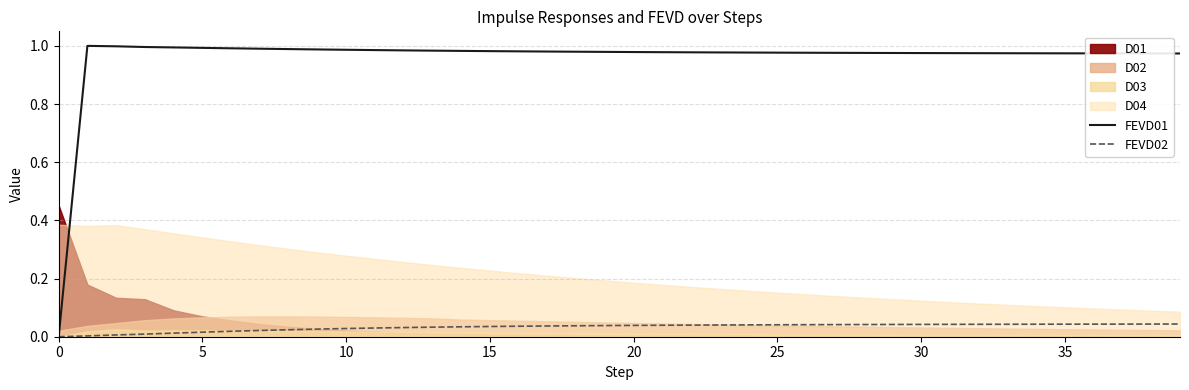

What is the label of the 34th point from the left?

33